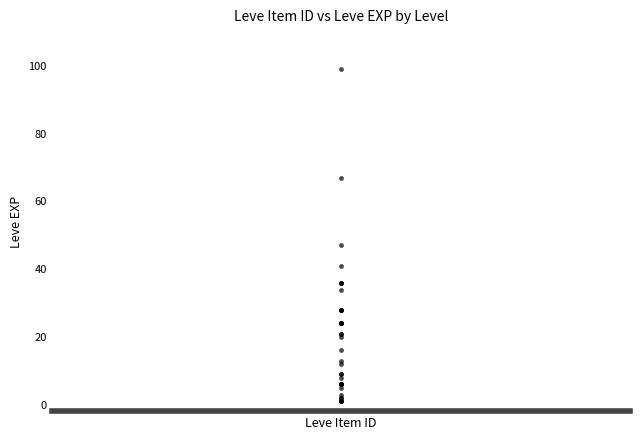

What Y value in the scatter plot is closest to 50?

47